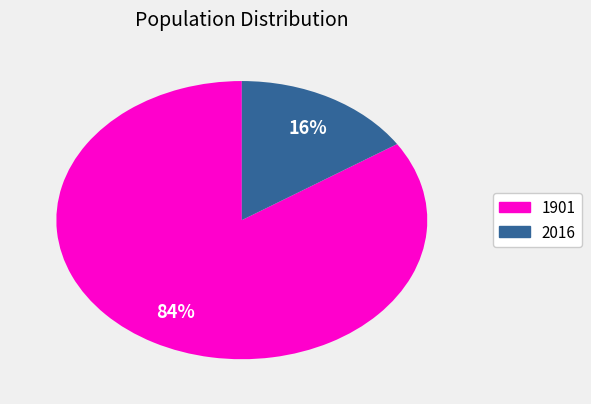

Which slice is the largest?

1901